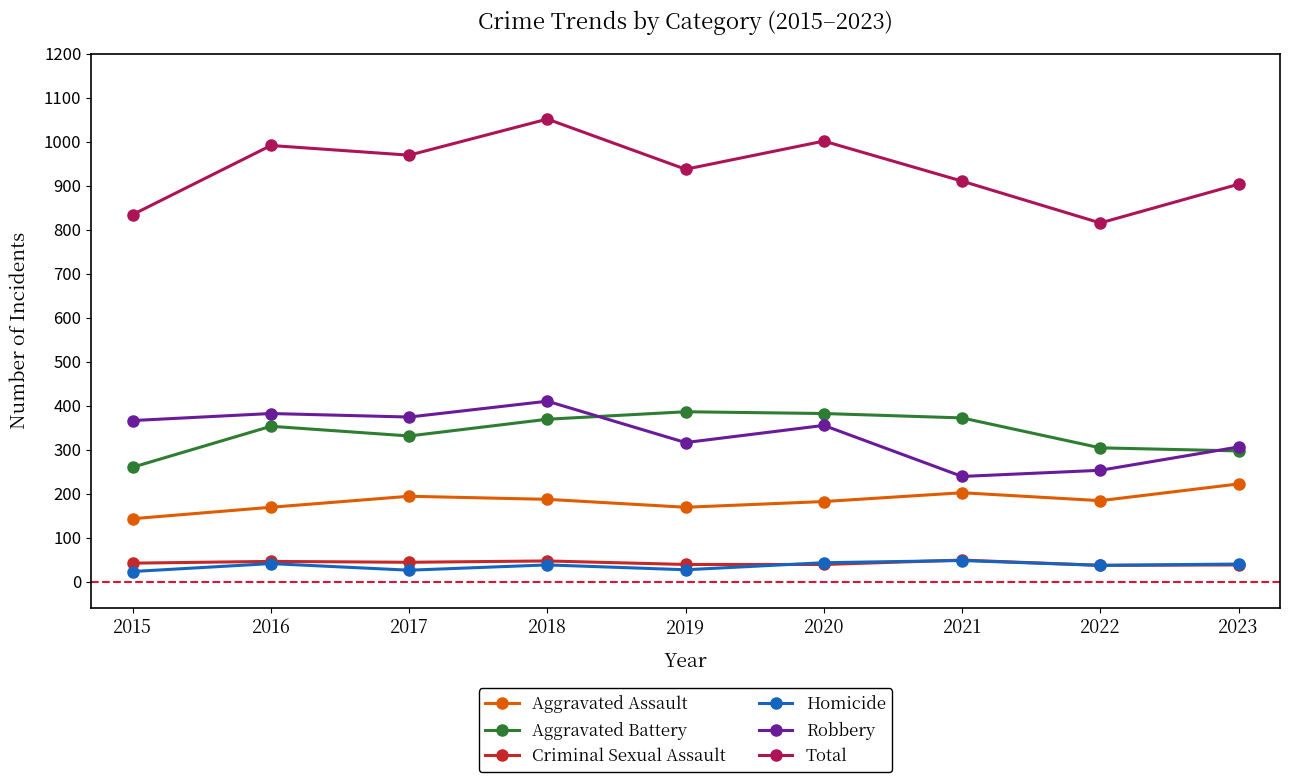

Which series has the largest total across all categories?

Total